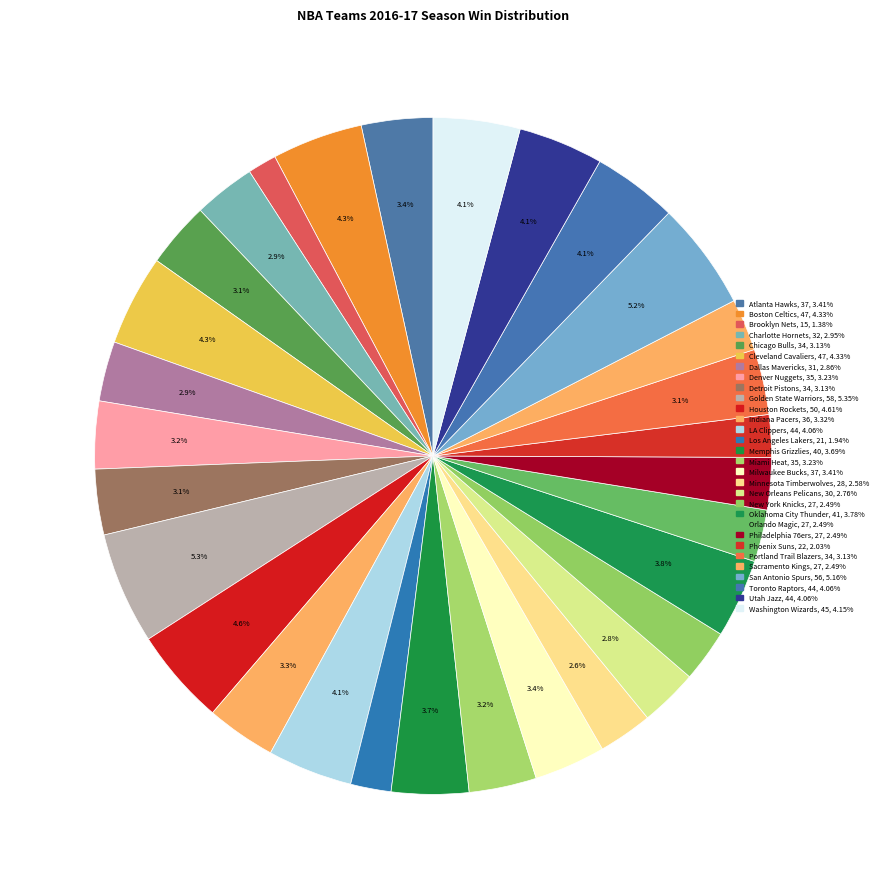

Which category has the smallest portion of the pie?

Brooklyn Nets